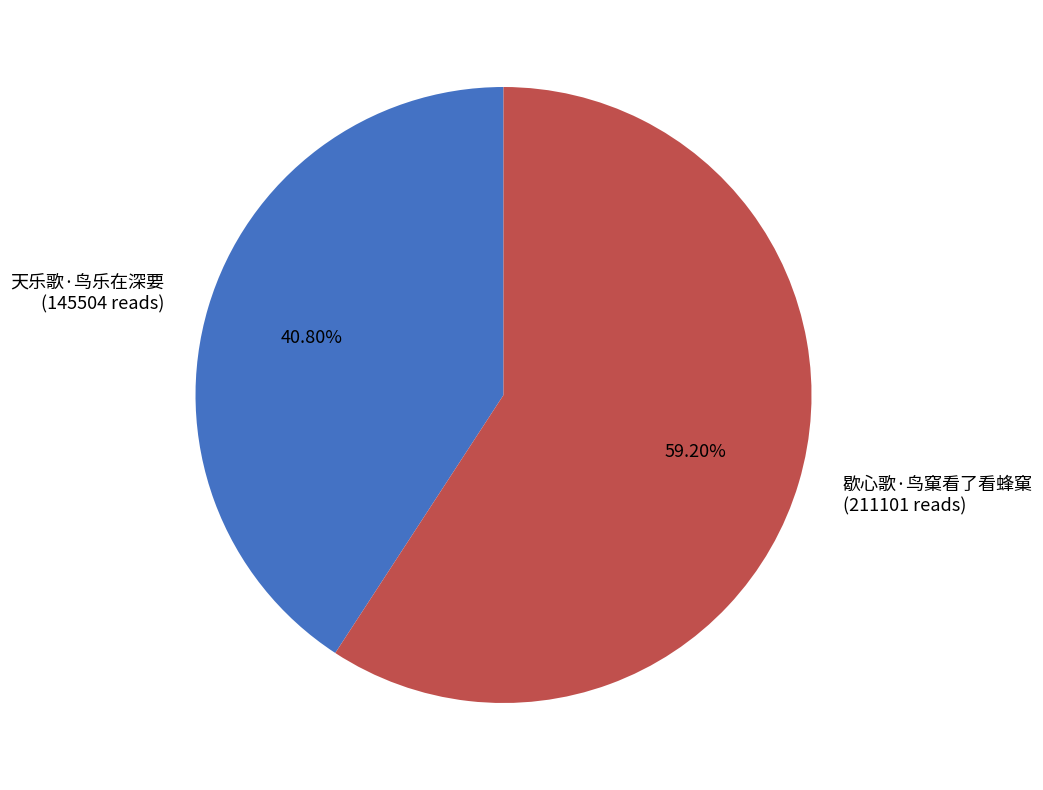

How many slices are in this pie chart?

2